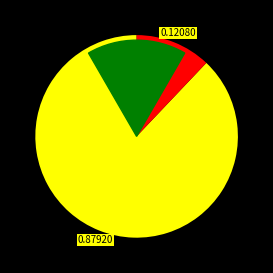

To the nearest percent, what percentage of the pie is 万家北交所慧选两年定期开放混合C?

12%